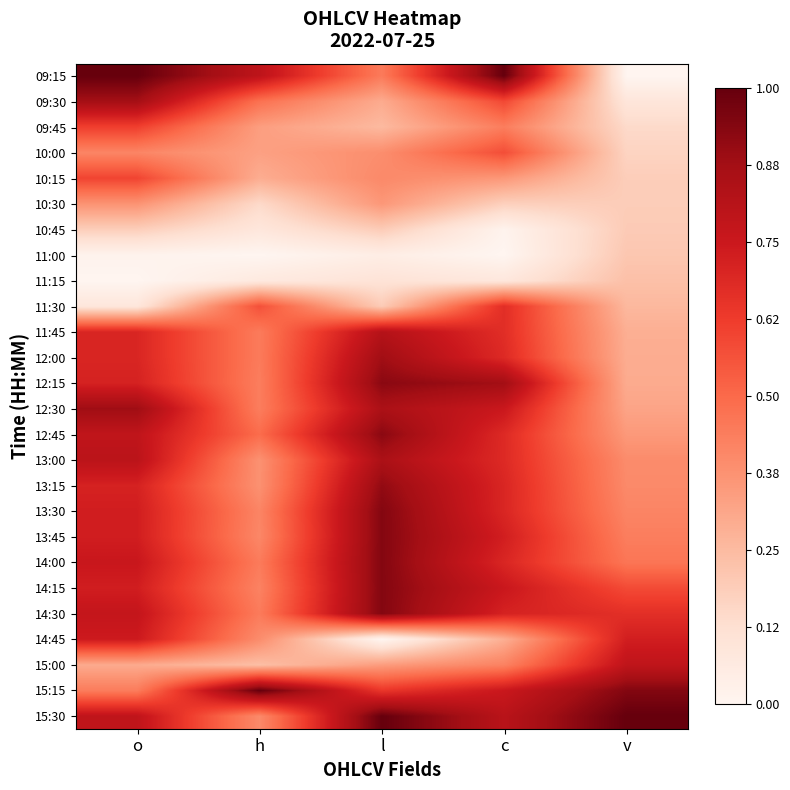

Which label corresponds to the largest value in the chart?

o